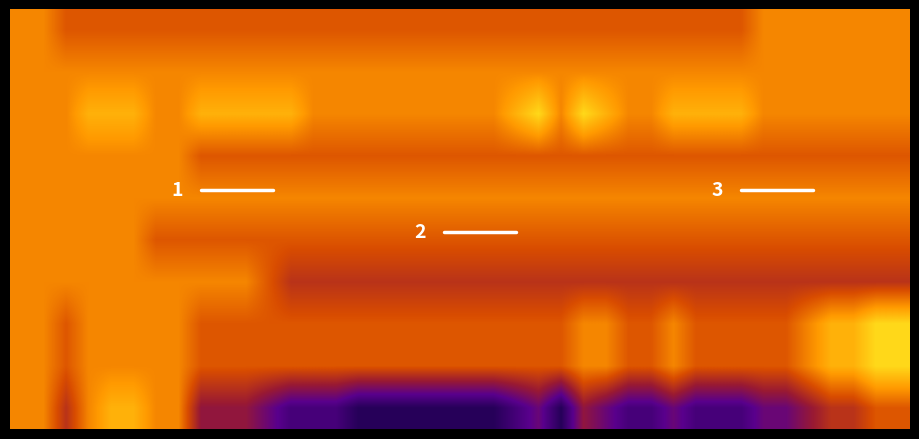

How many data points does each series have?

40